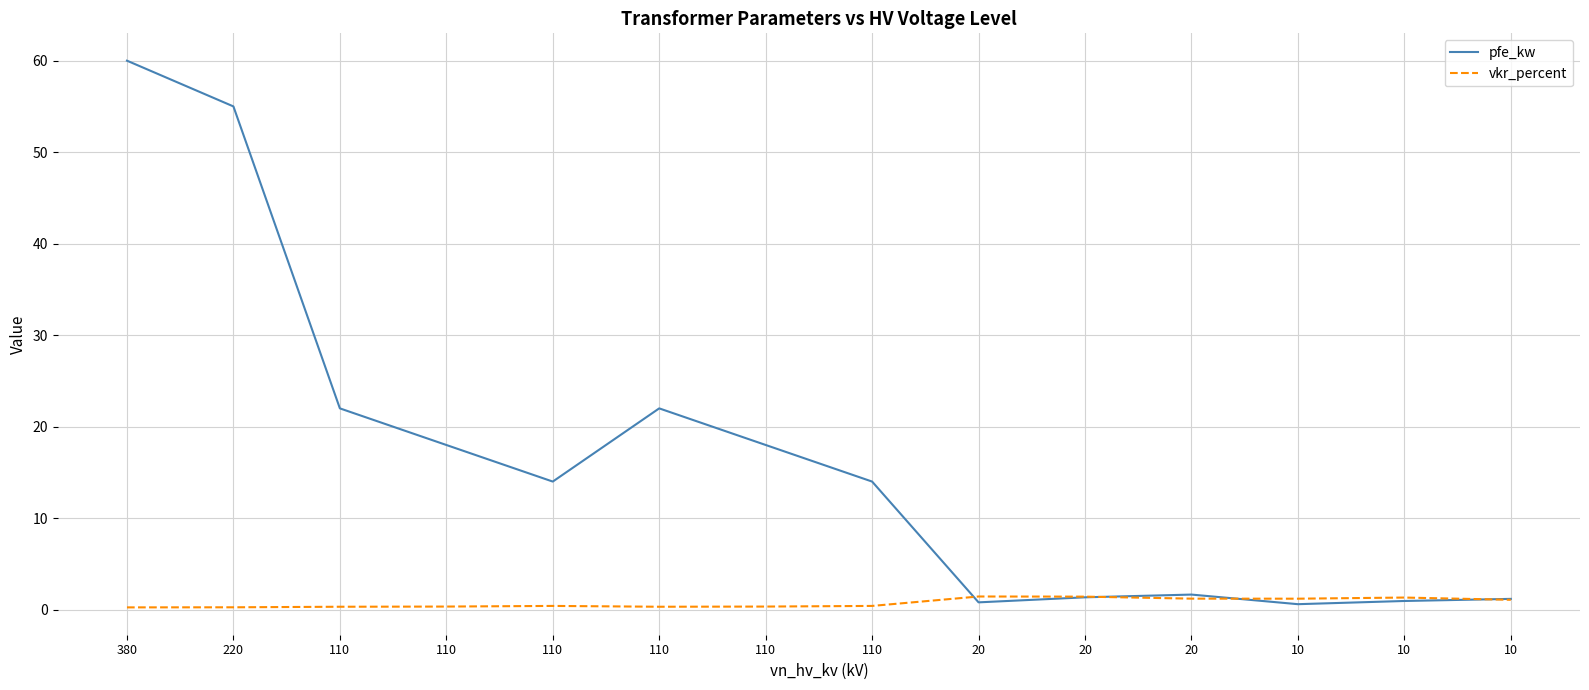

Is it true that vkr_percent equals 0.2 at 380?

True